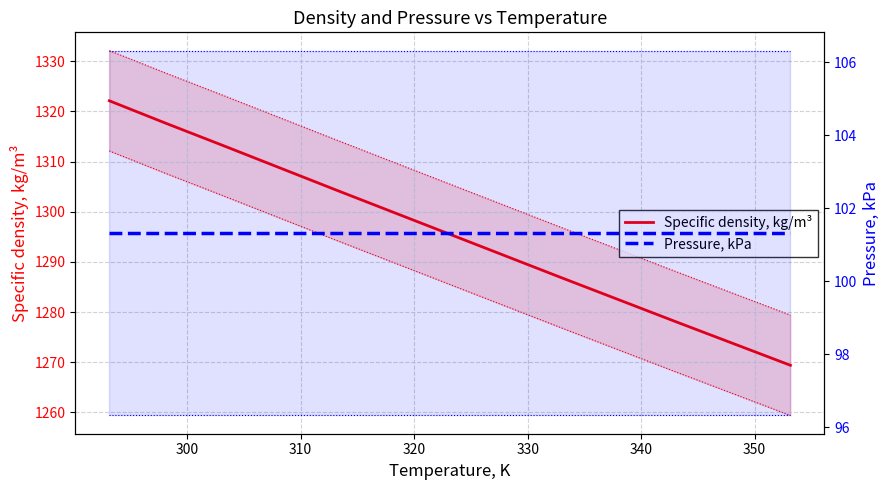

What is the average value of the Specific density, kg/m³ series?

1298.3